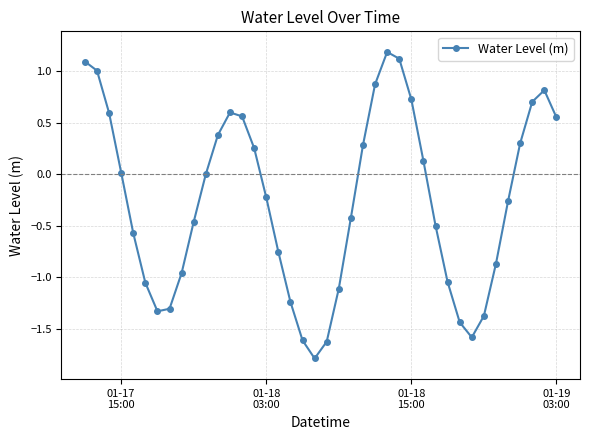

How many categories are shown in the chart?

40